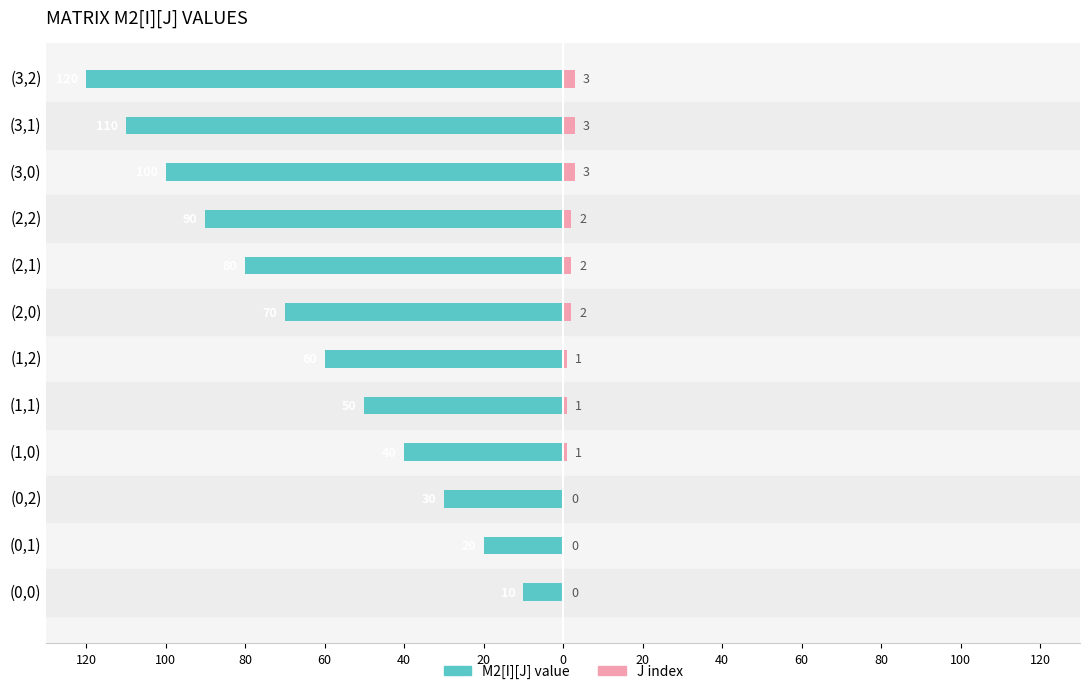

Which has a higher value, (2,1) or (3,2)?

(2,1)